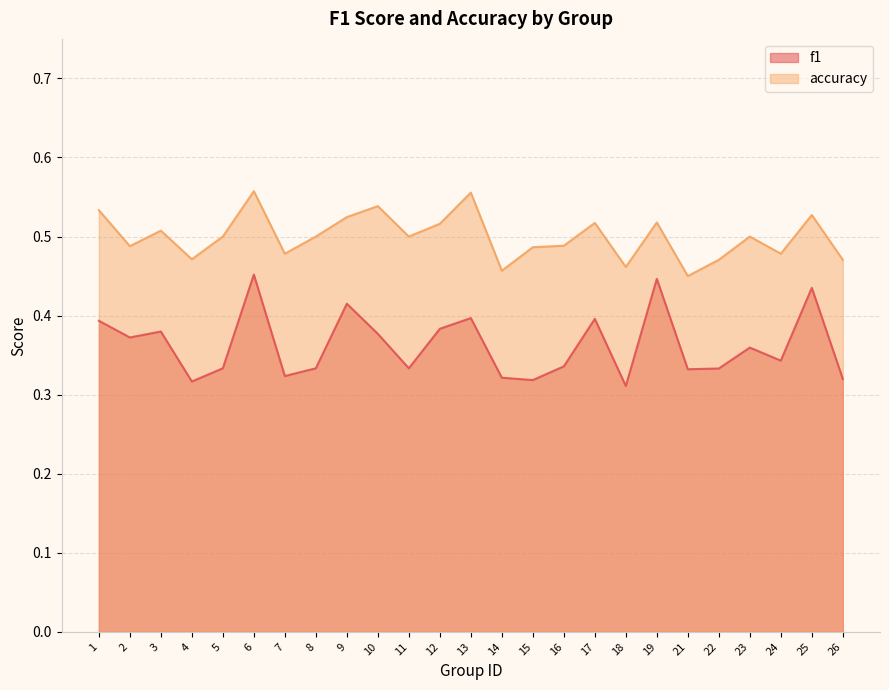

At which category is the sum across all series the highest?

6